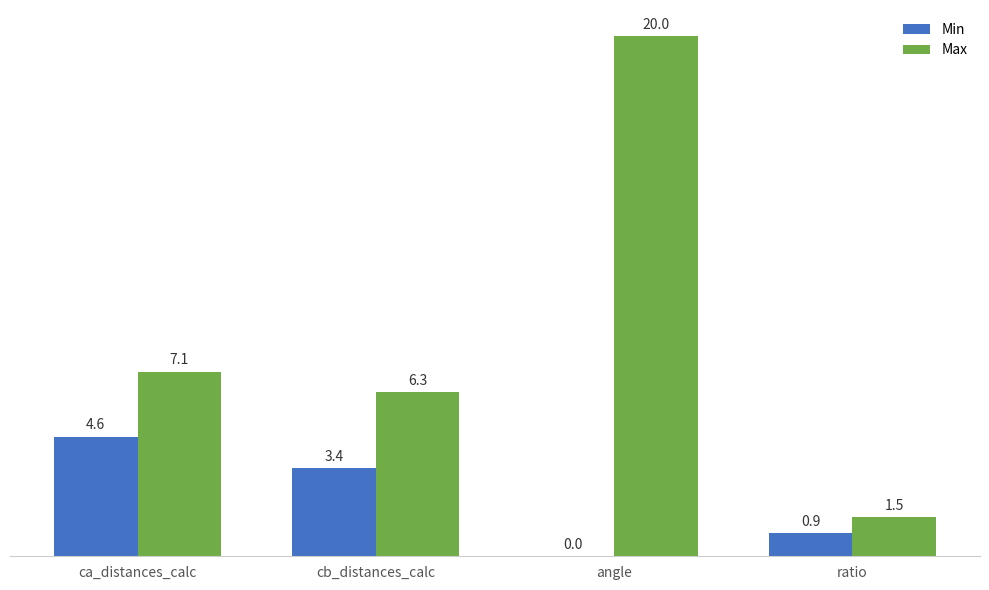

Which series has the widest spread of values?

Max